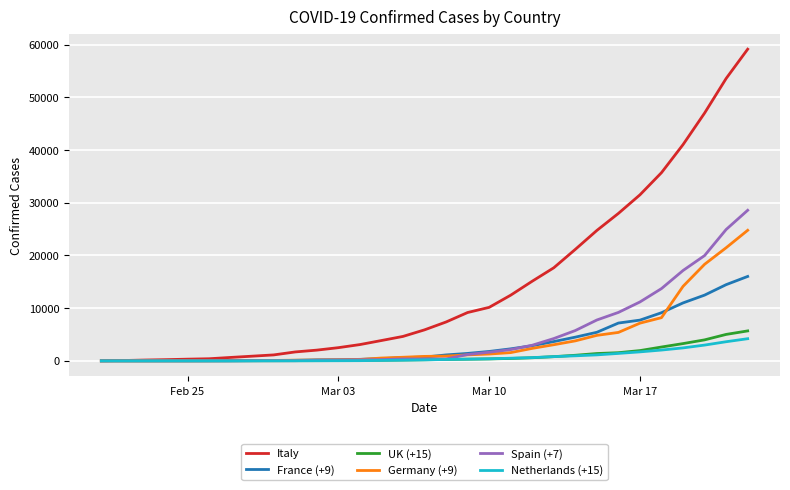

At how many categories does at least one series exceed 23698?

8